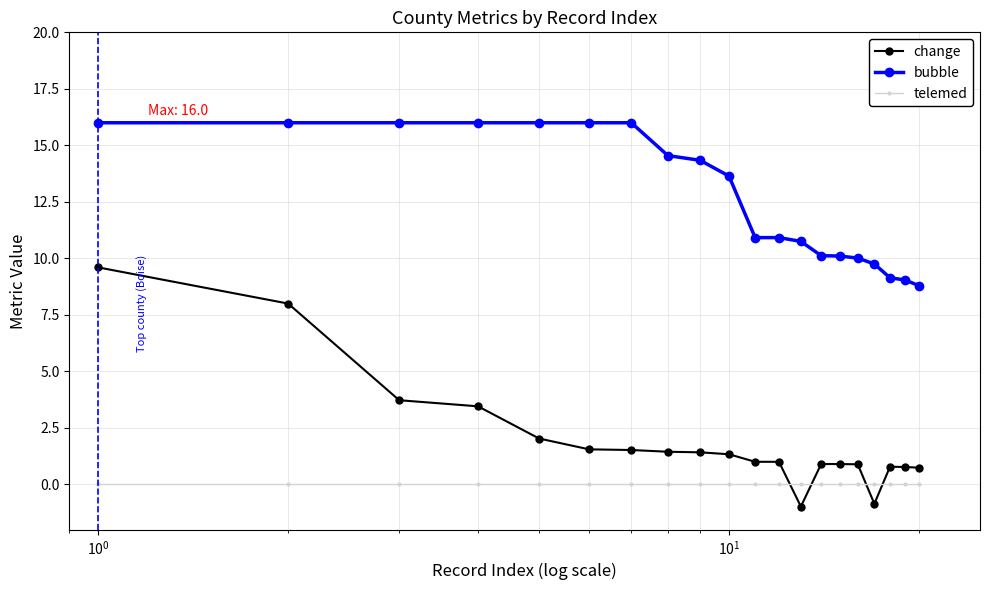

Rank the series by their maximum value, from lowest to highest.

telemed, change, bubble